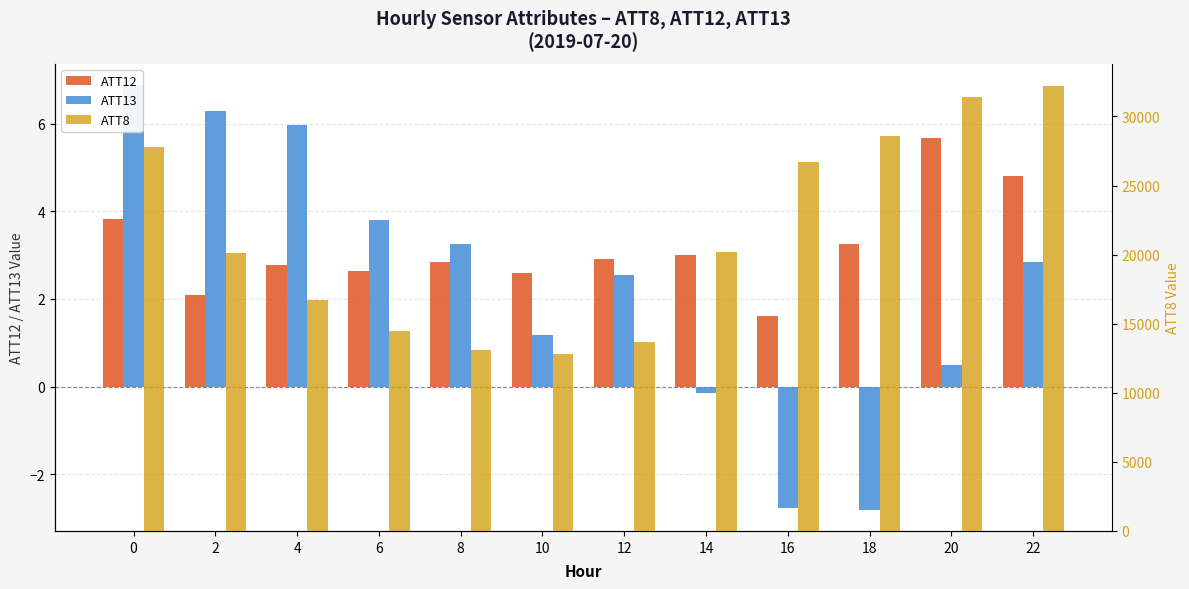

What are all the series names shown in the legend?

ATT12, ATT13, ATT8